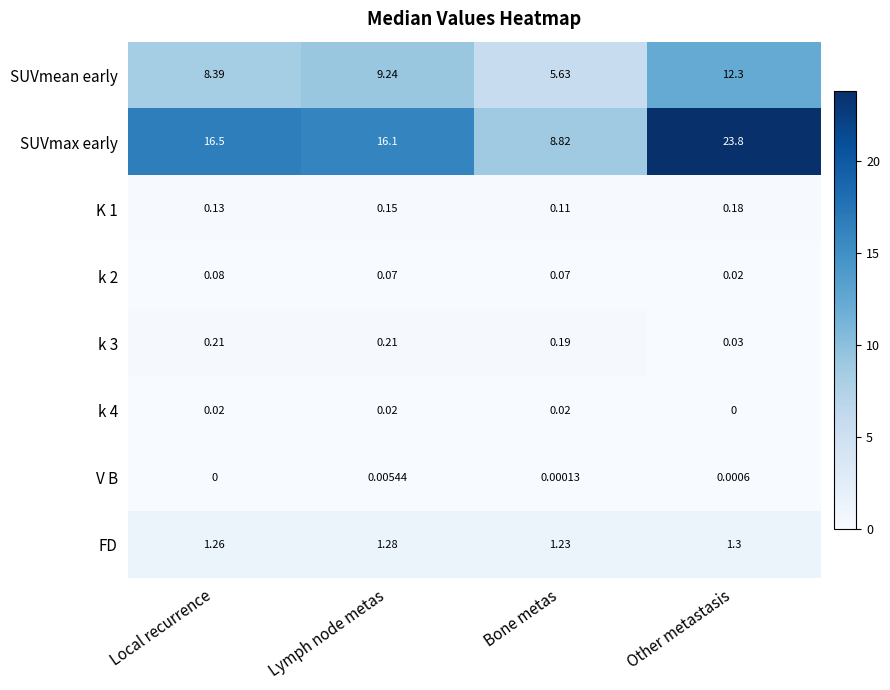

Which series has the largest total across all categories?

SUVmax early